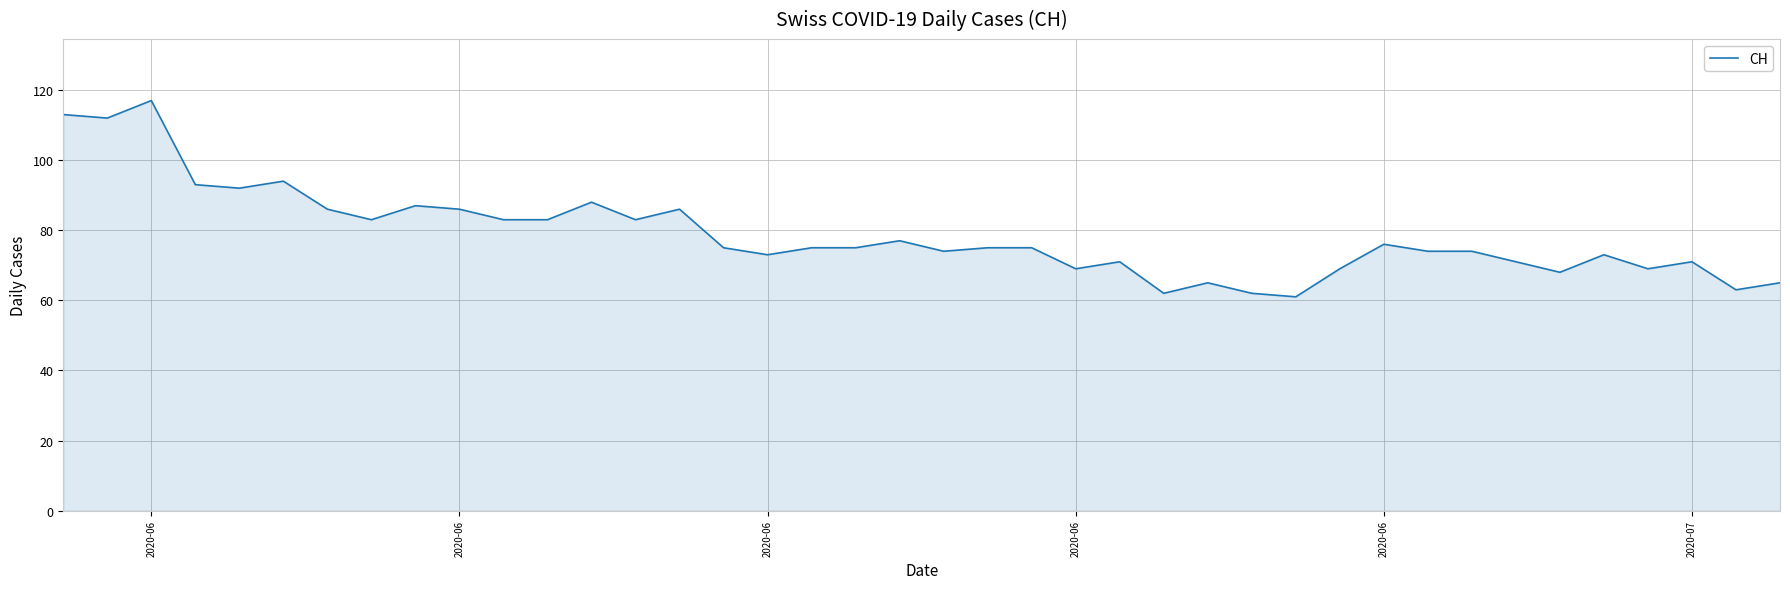

What is the minimum value shown in the chart?

61